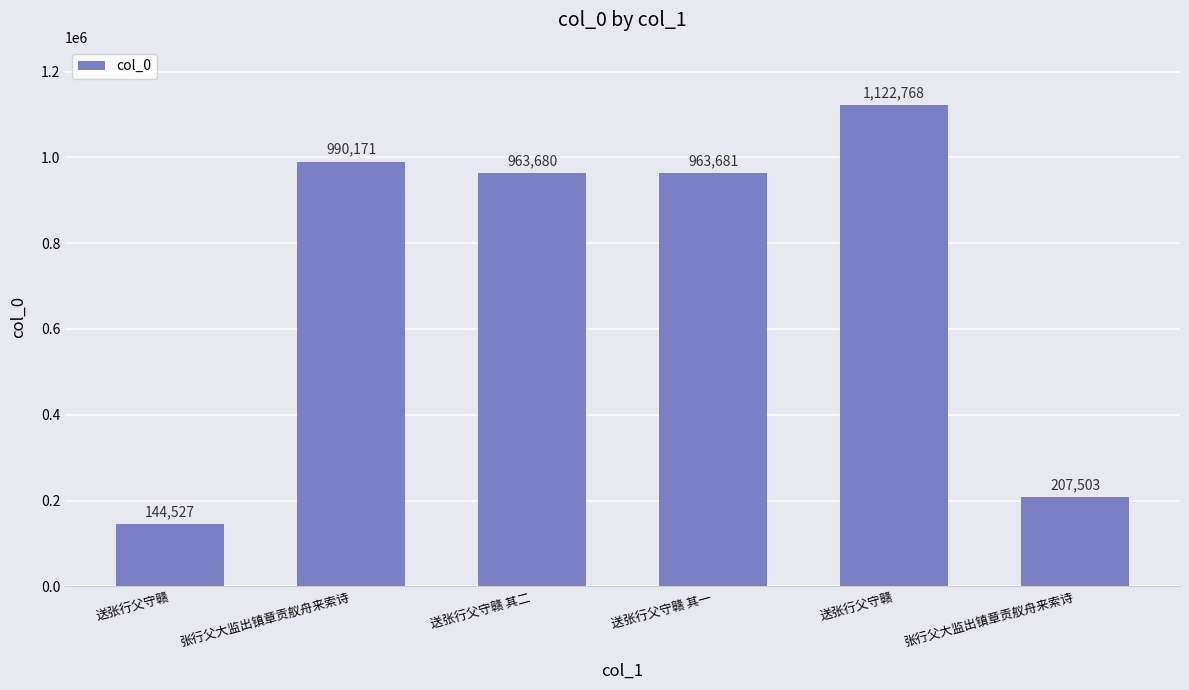

List the labels in order of value, largest first.

送张行父守赣, 张行父大监出镇章贡舣舟来索诗, 送张行父守赣 其一, 送张行父守赣 其二, 张行父大监出镇章贡舣舟来索诗, 送张行父守赣